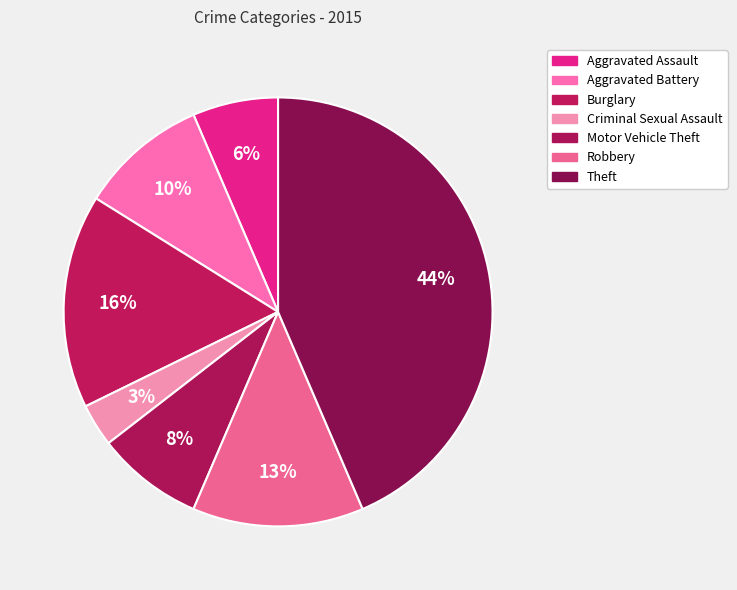

How many slices are in this pie chart?

7